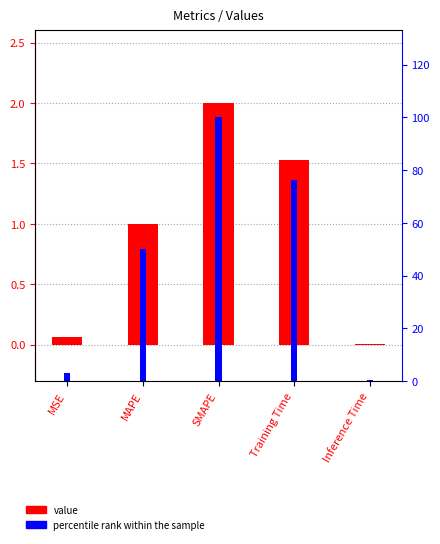

The value of percentile rank within the sample at Inference Time is 0.1. True or false?

False